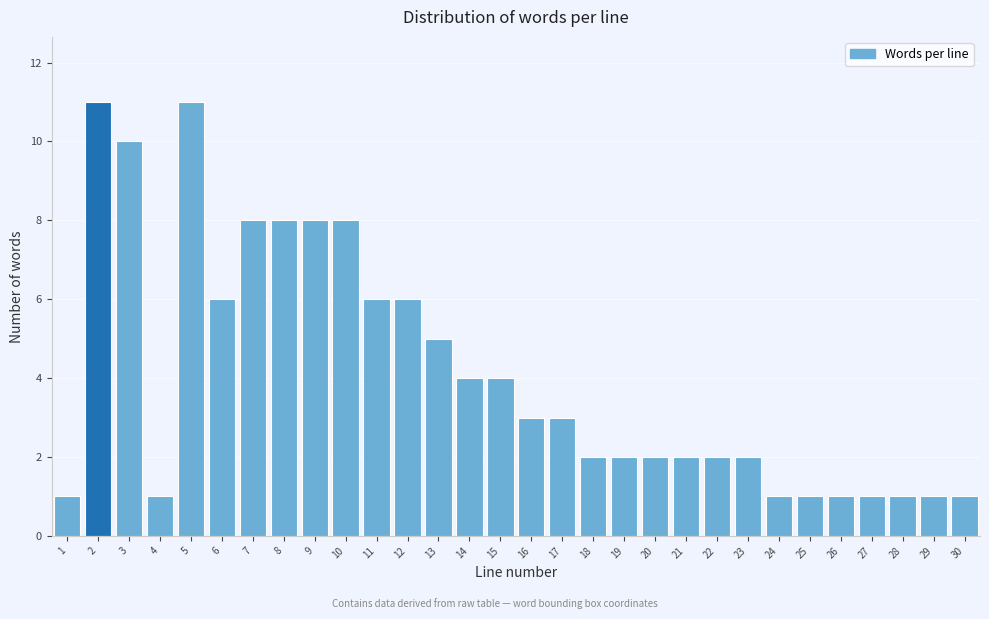

Reading right to left, transcribe all the data shown in this chart.

30=1	29=1	28=1	27=1	26=1	25=1	24=1	23=2	22=2	21=2	20=2	19=2	18=2	17=3	16=3	15=4	14=4	13=5	12=6	11=6	10=8	9=8	8=8	7=8	6=6	5=11	4=1	3=10	2=11	1=1